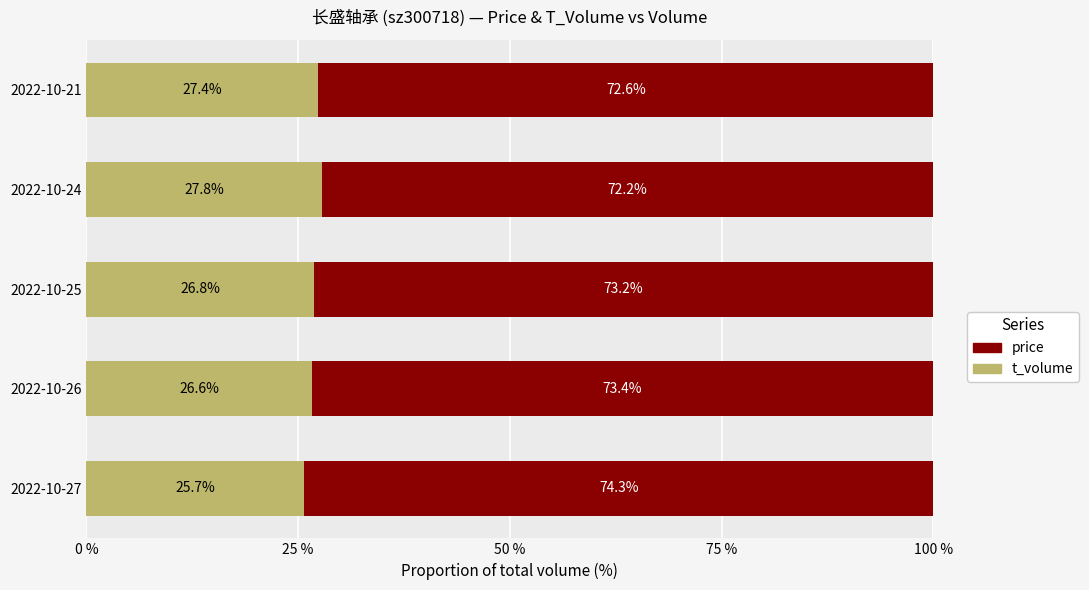

Which category has the lowest value in the t_volume series?

2022-10-27